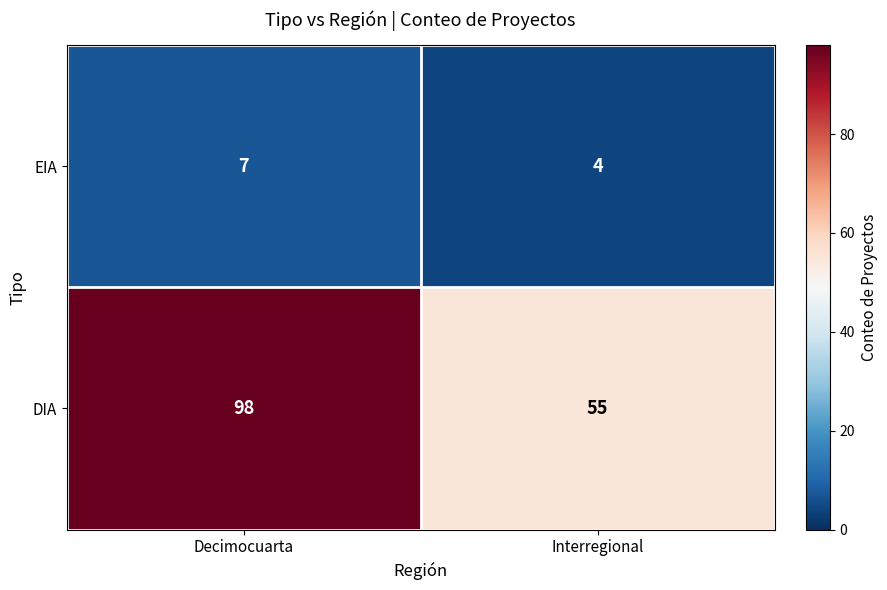

Which series has the widest spread of values?

DIA